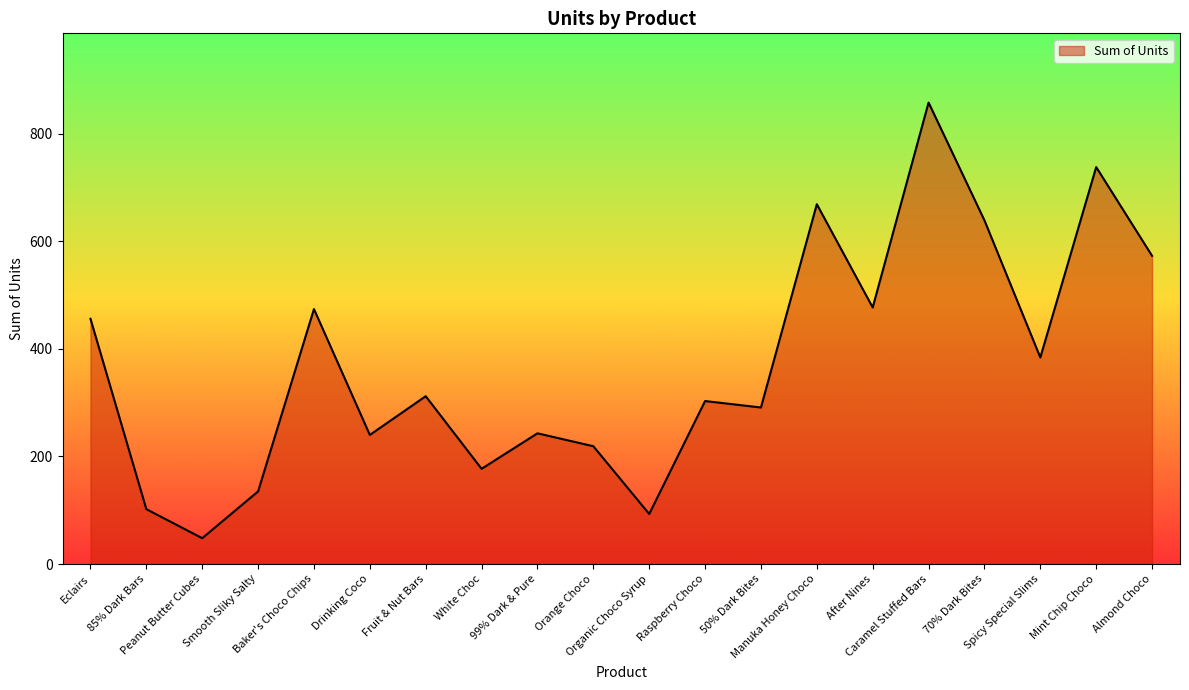

What is the maximum value shown in the chart?

858